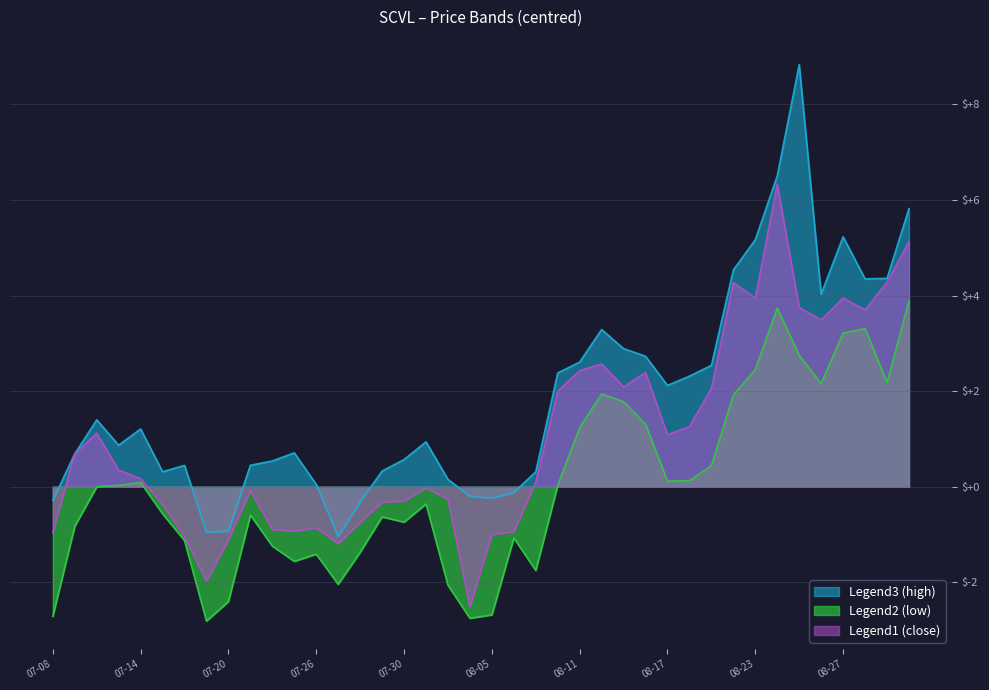

List the series in order of their peak value, highest first.

high, close, low